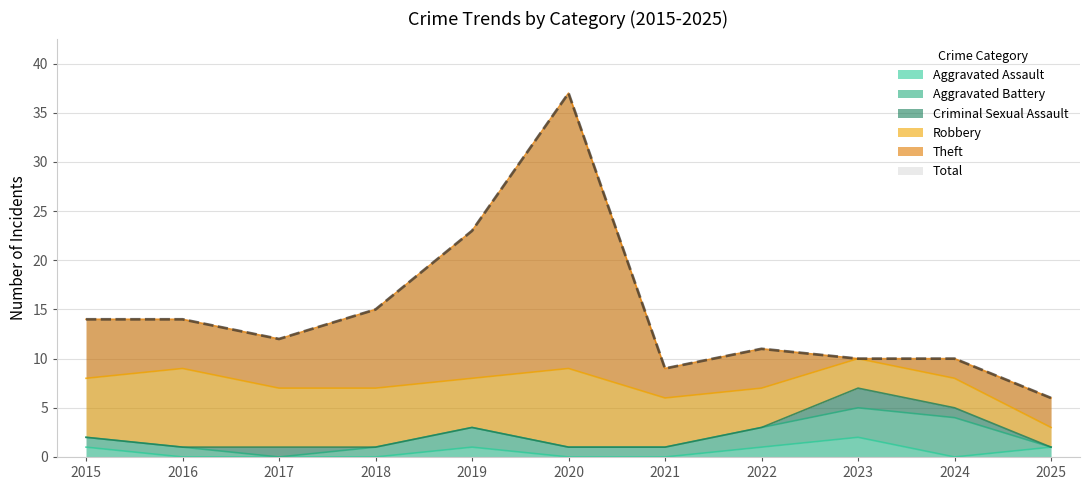

List the series in order of their peak value, lowest first.

Aggravated Assault, Criminal Sexual Assault, Aggravated Battery, Robbery, Theft, Total